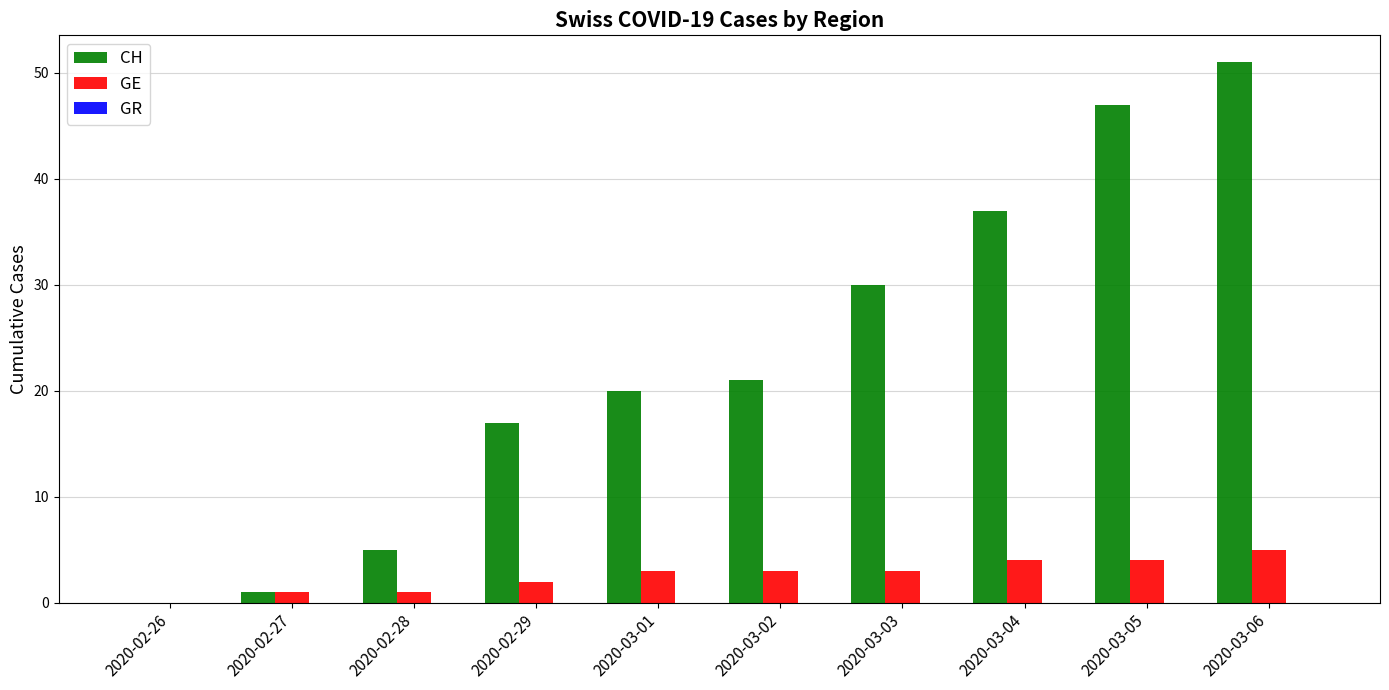

The CH series shows 7 at 2020-02-28. True or false?

False